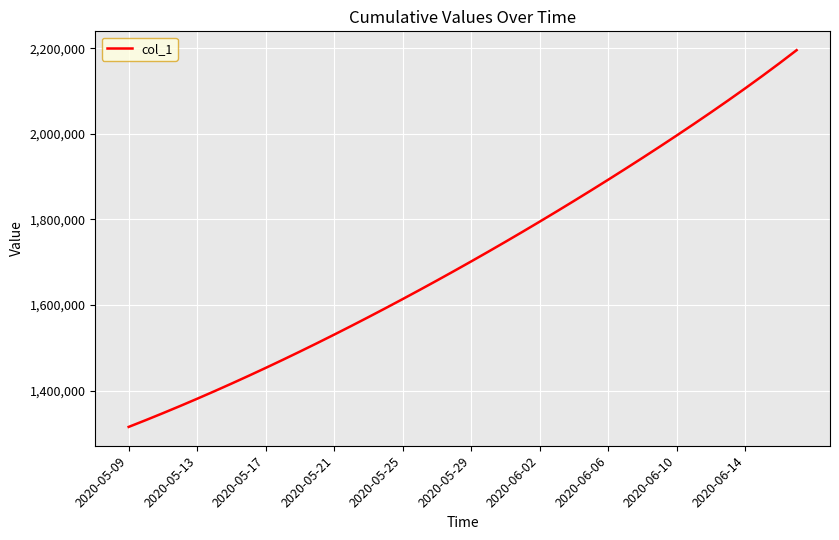

What is the maximum value shown in the chart?

2195506.5